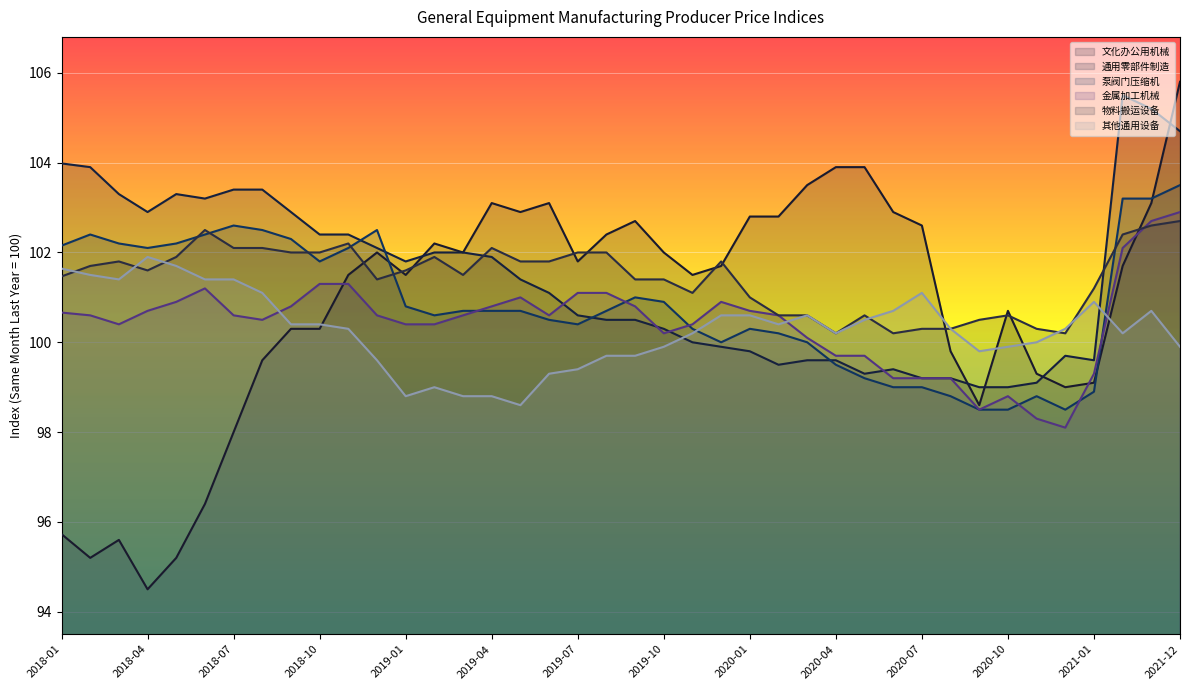

What is the value of the 物料搬运设备 point at the 28th from the left?

100.2